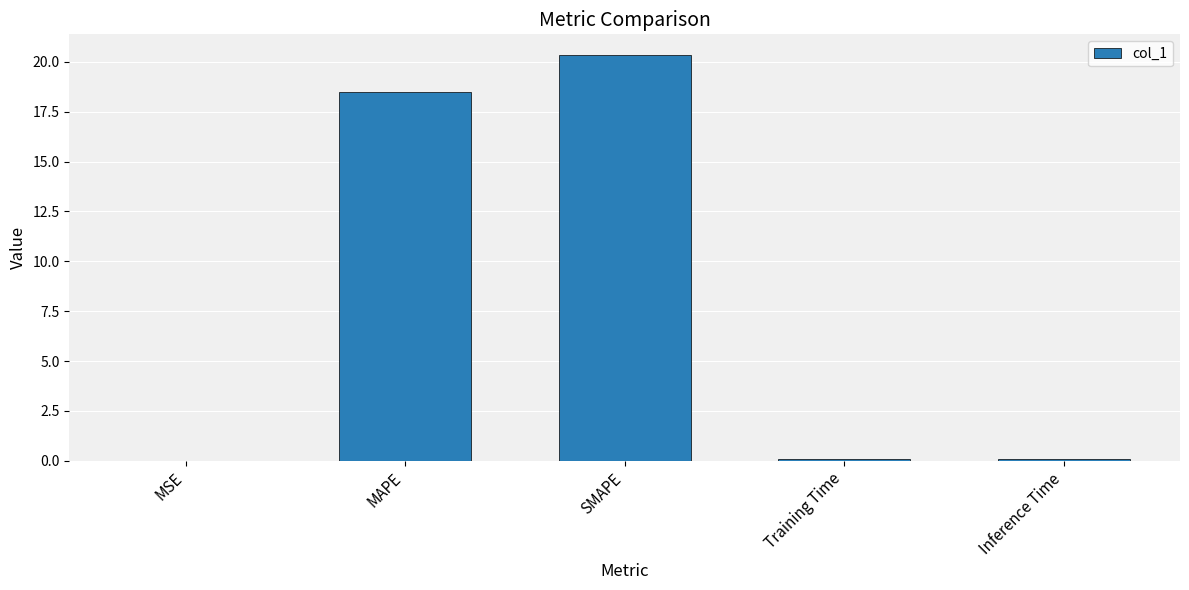

What is the maximum value shown in the chart?

20.4